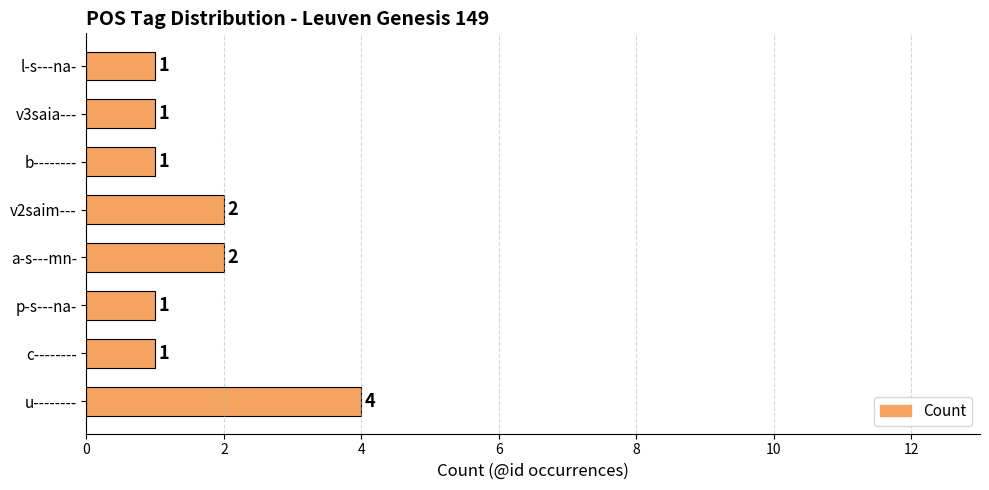

How many bars are there in total?

8